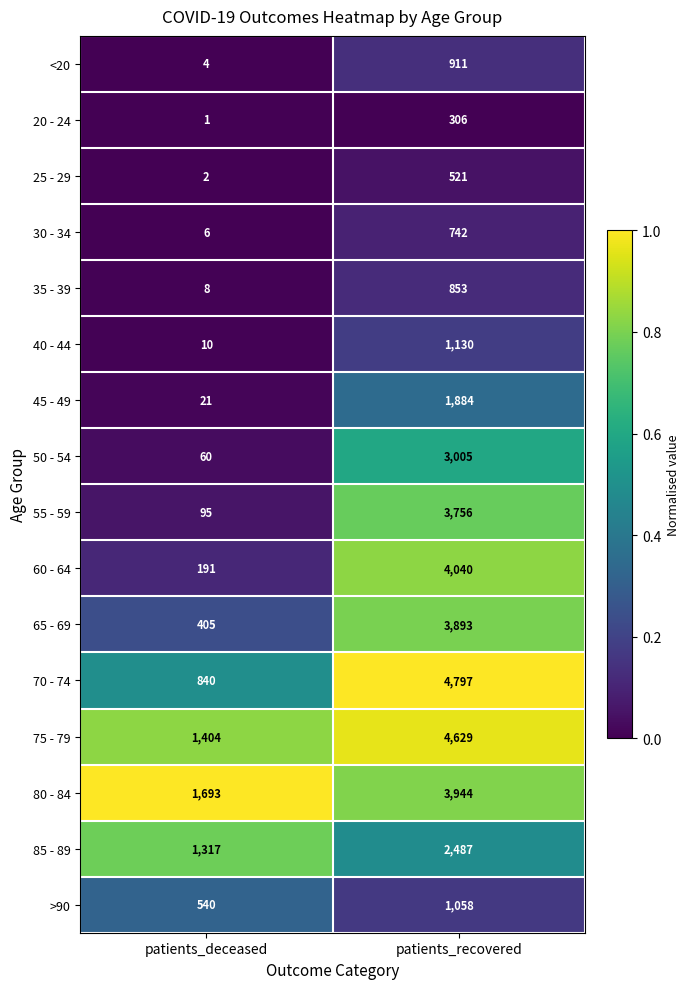

Is the value of 45 - 49 at patients_recovered greater than the value of 35 - 39 at patients_recovered?

Yes